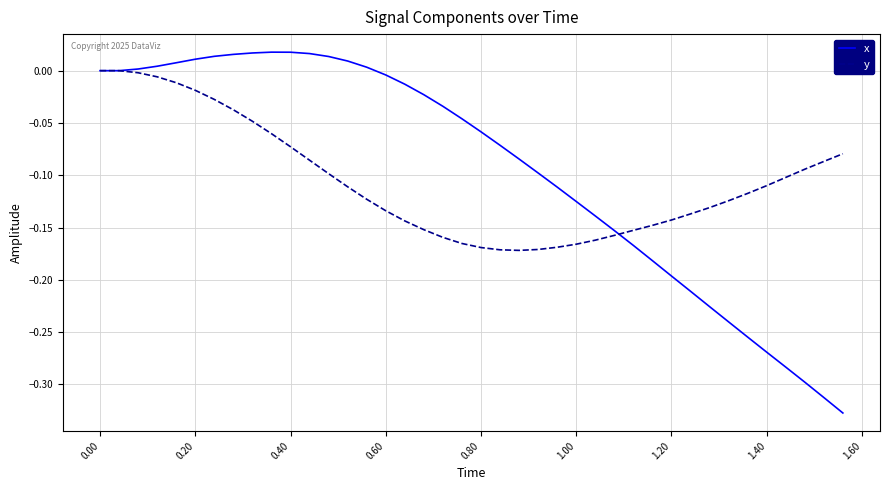

Which series has the largest range (max minus min)?

x